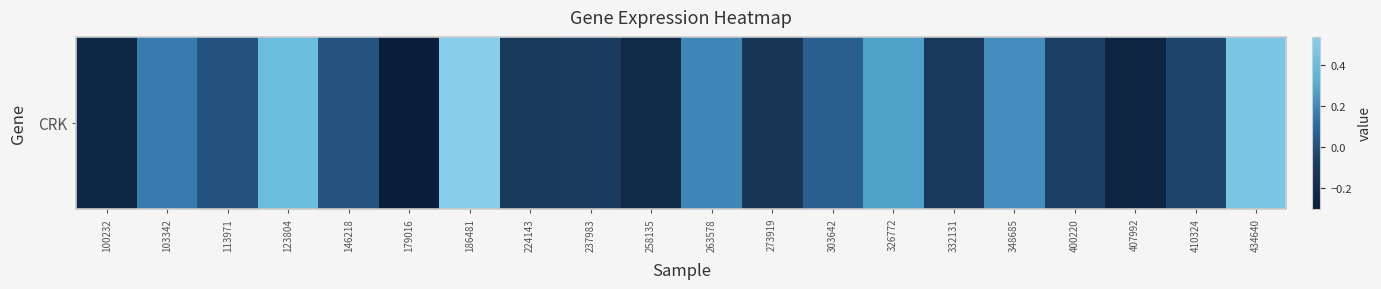

List the labels in order of value, largest first.

186481, 434640, 123804, 326772, 348685, 263578, 103342, 303642, 146218, 113971, 410324, 400220, 237983, 332131, 224143, 273919, 258135, 100232, 407992, 179016